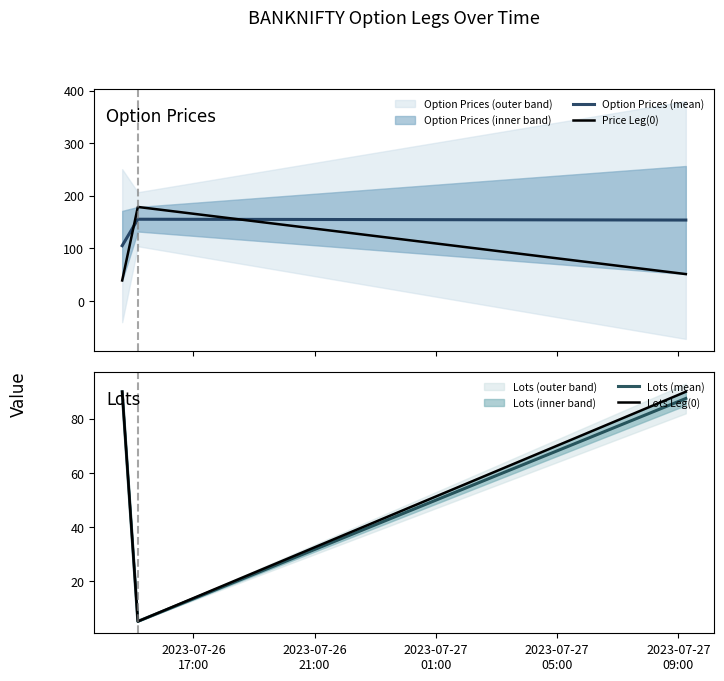

How many lines are shown in the chart?

4